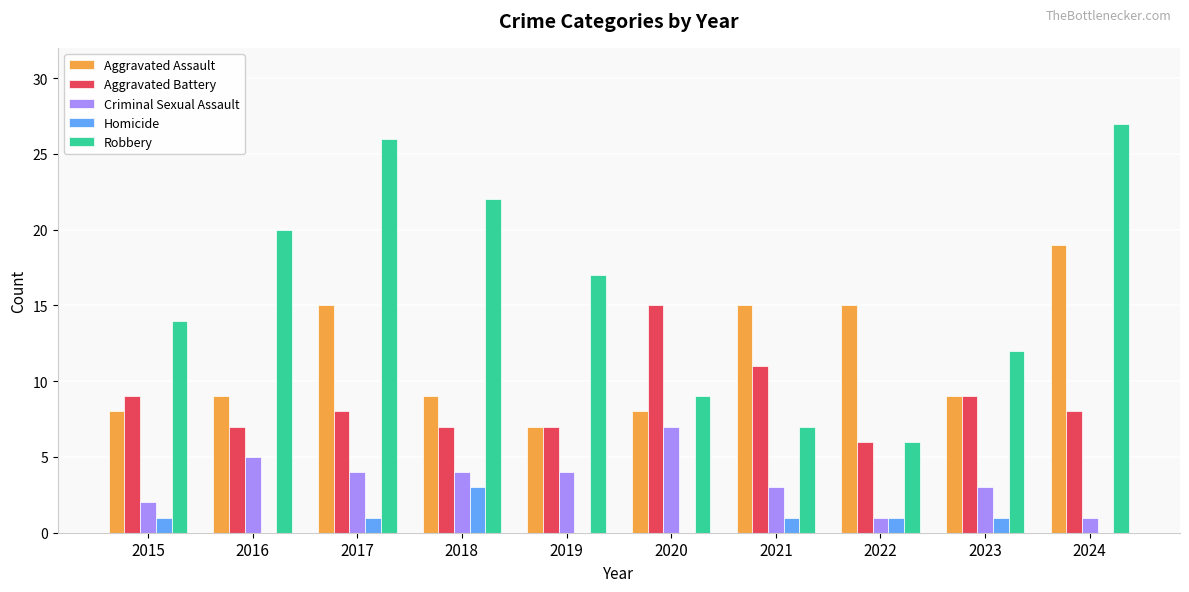

Are the bars horizontal?

No